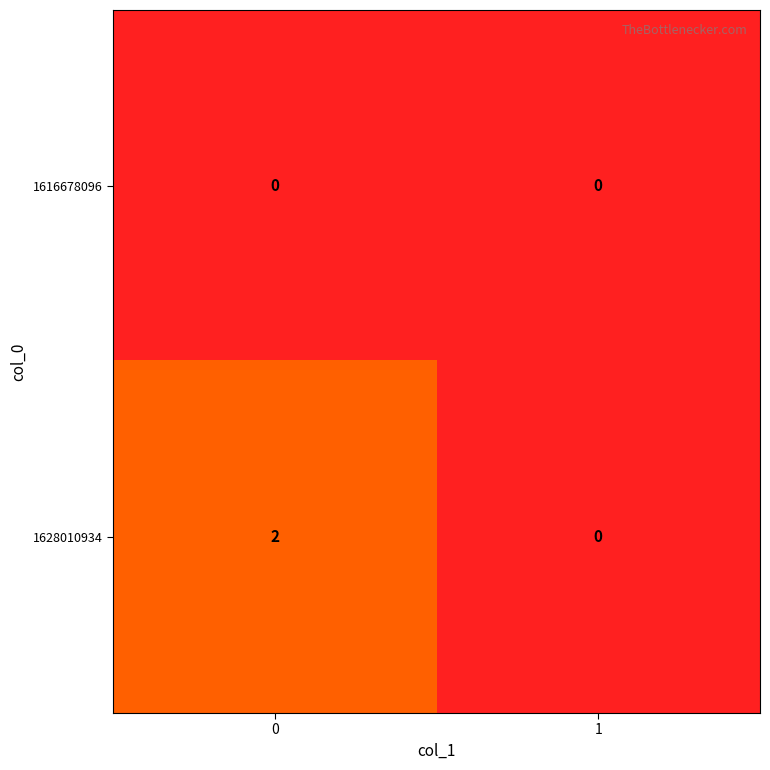

Count the number of categories in the chart.

2